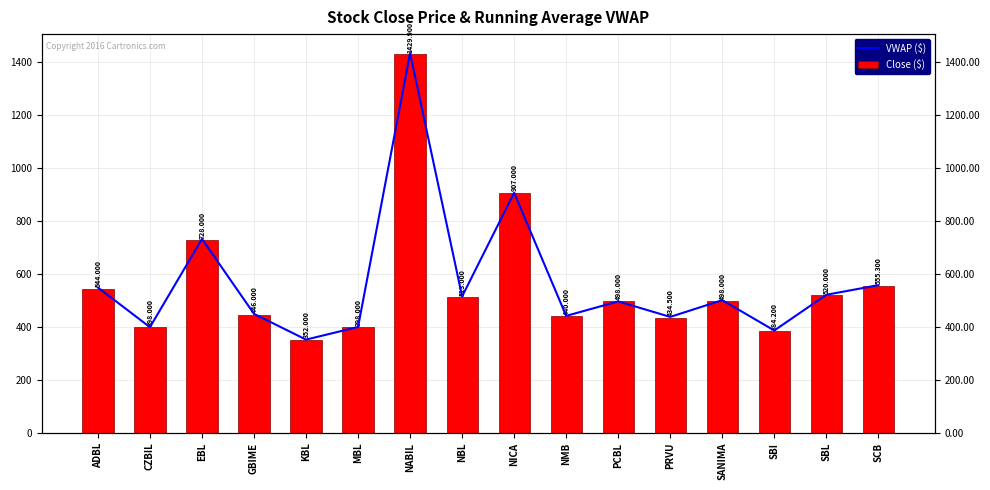

Are the bars grouped side by side (vs. stacked)?

Yes